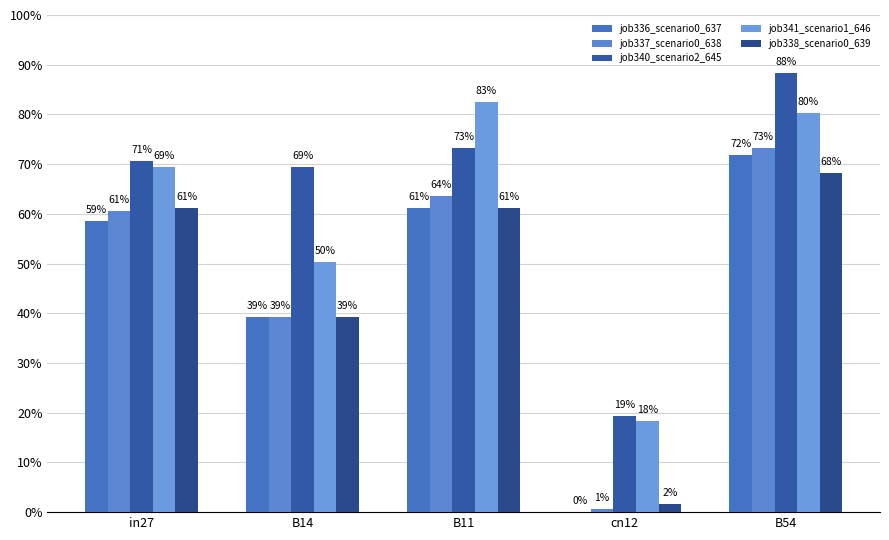

What is the label of the 2nd bar from the left?

B14